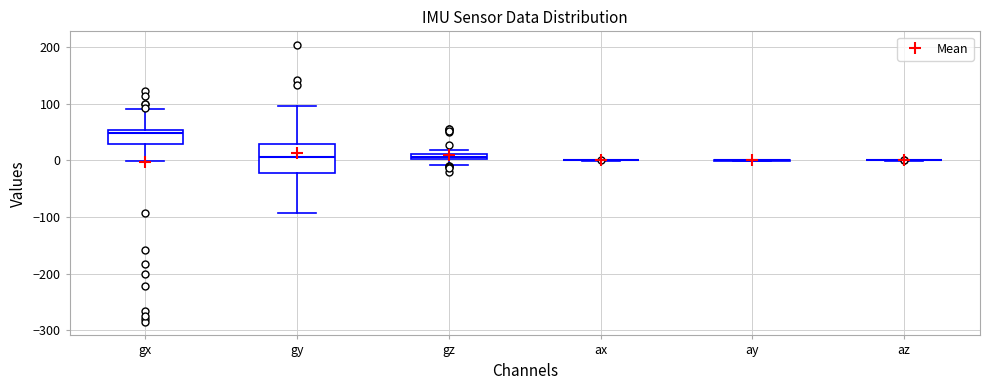

Which box is the tallest, from its lower edge to its upper edge?

gy